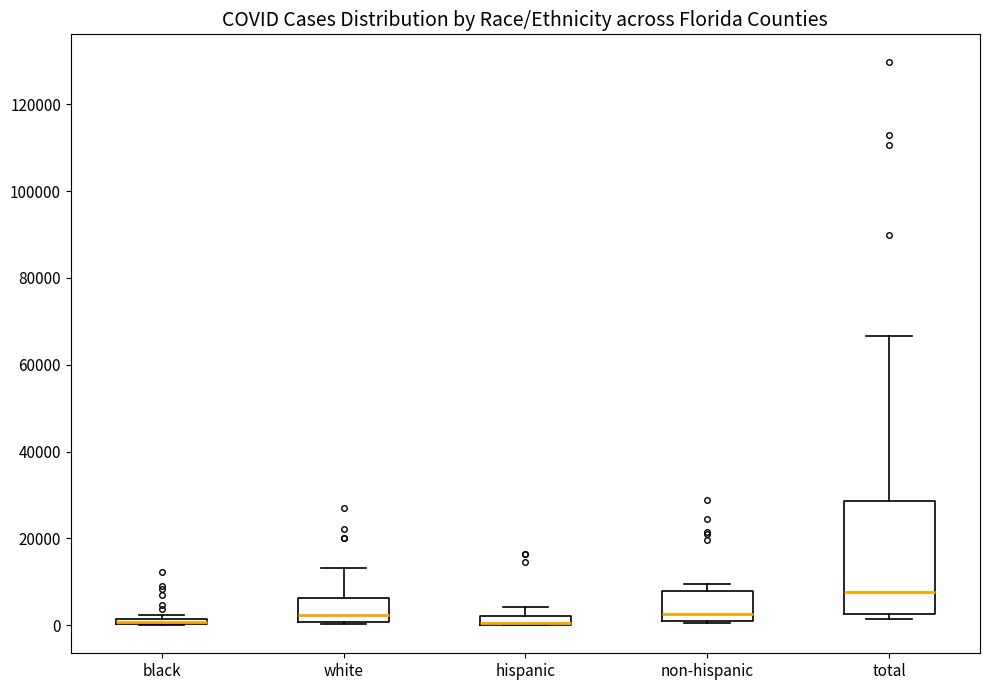

Comparing the boxes themselves (not the whiskers), which one is the tallest?

total